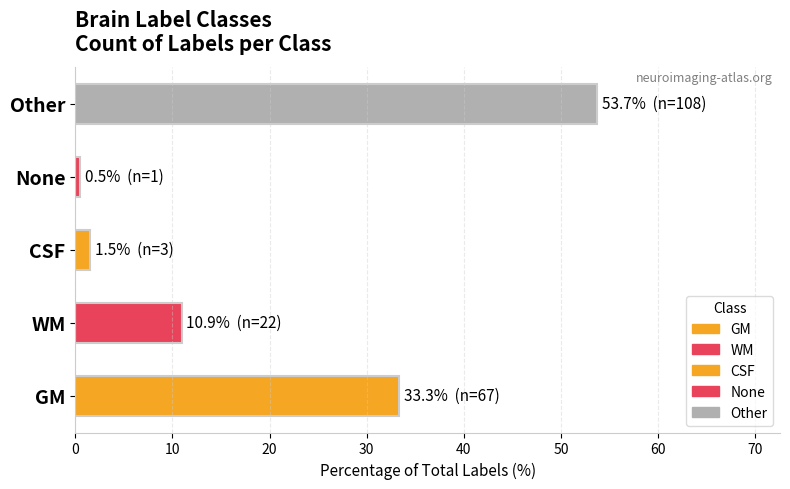

Are the bars horizontal?

Yes